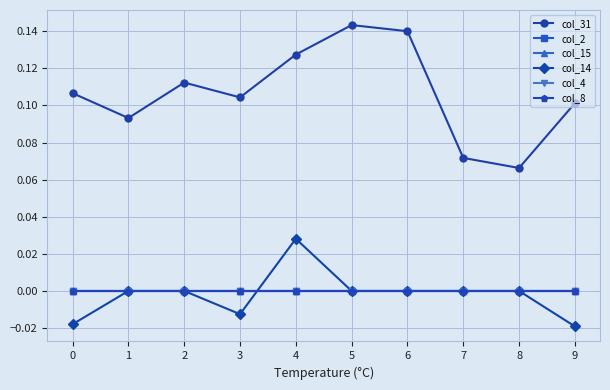

Reading left to right, transcribe all the data shown in this chart.

col_31: 0.1	0.1	0.1	0.1	0.1	0.1	0.1	0.1	0.1	0.1
col_2: 0.0	0.0	0.0	0.0	0.0	0.0	0.0	0.0	0.0	0.0
col_15: 0.0	0.0	0.0	0.0	0.0	0.0	0.0	0.0	0.0	0.0
col_14: -0.0	0.0	0.0	-0.0	0.0	0.0	0.0	0.0	0.0	-0.0
col_4: 0.0	0.0	0.0	0.0	0.0	0.0	0.0	0.0	0.0	0.0
col_8: 0.0	0.0	0.0	0.0	0.0	0.0	0.0	0.0	0.0	0.0